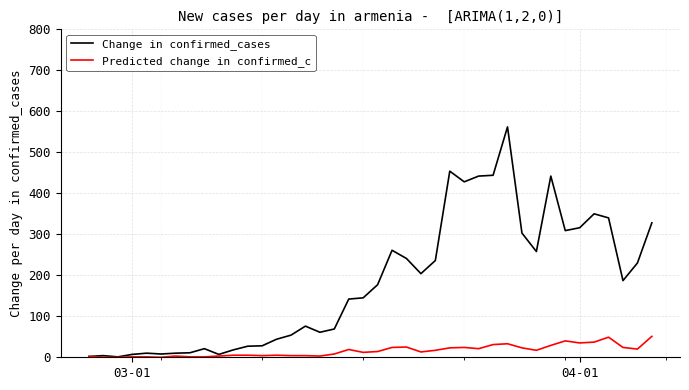

Which series has the widest spread of values?

Change in confirmed_cases